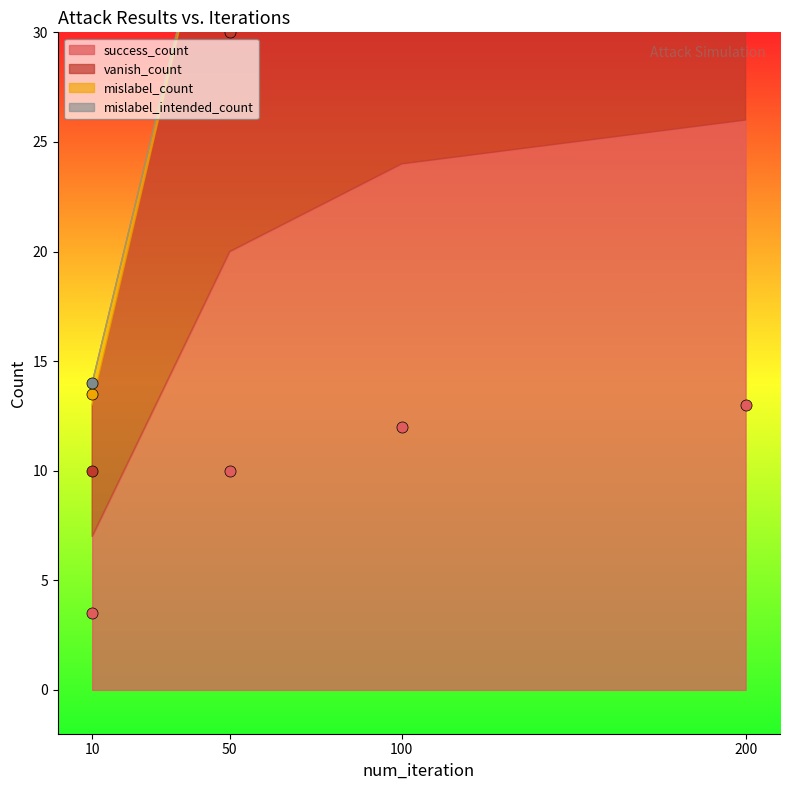

Which has a higher value, 200 or 100?

200